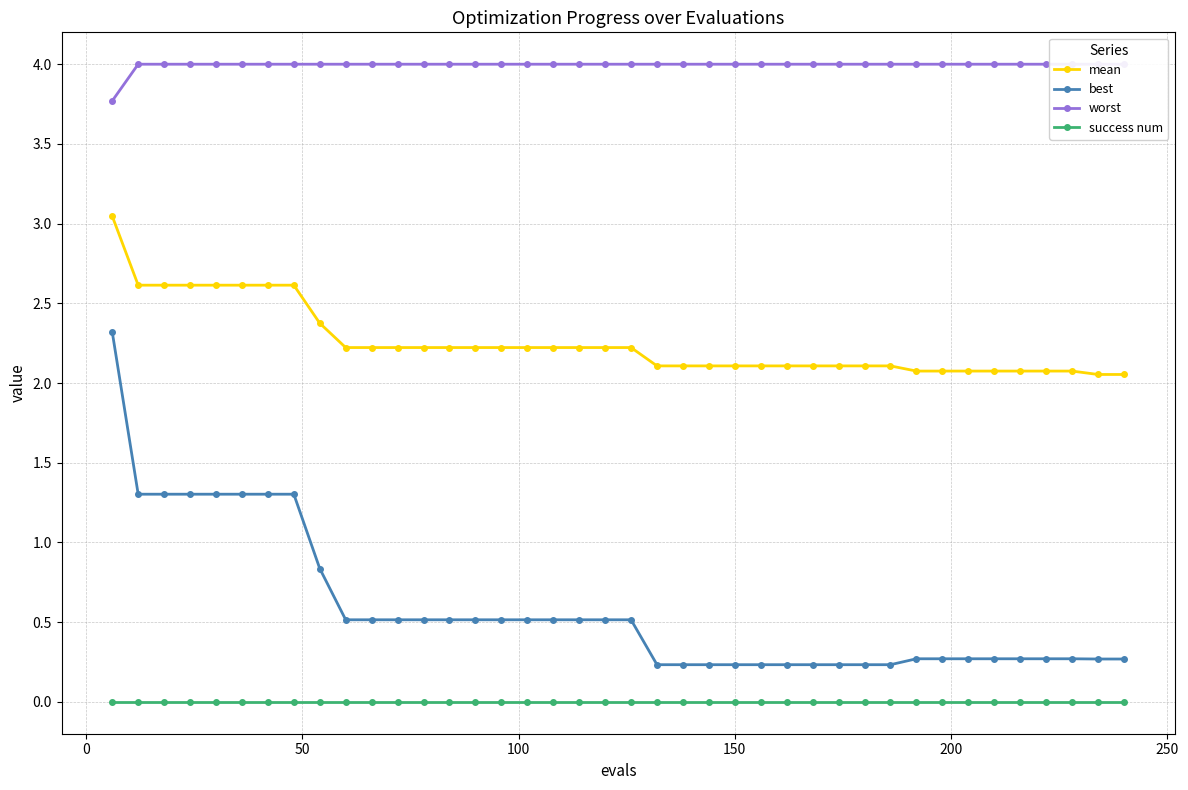

Which series has the largest total across all categories?

worst